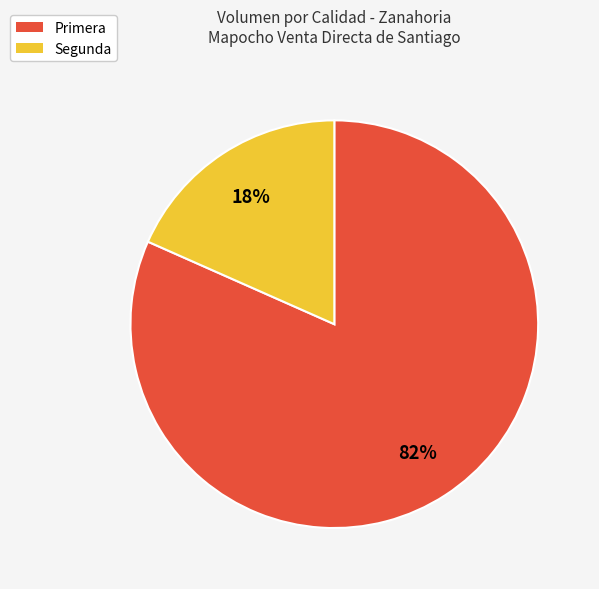

Which slice is the largest?

Primera